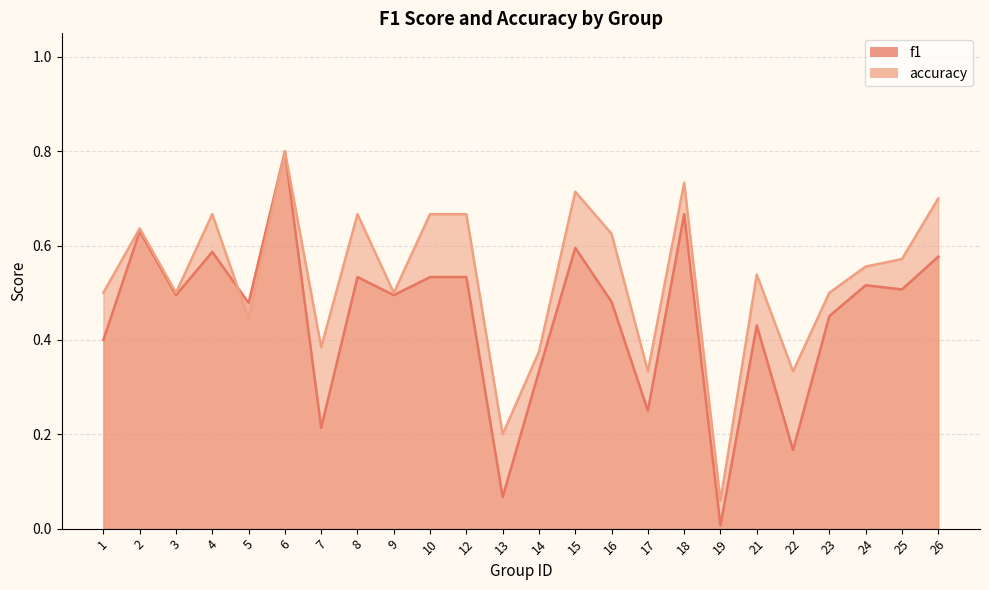

True or false: accuracy and f1 intersect in this chart.

True